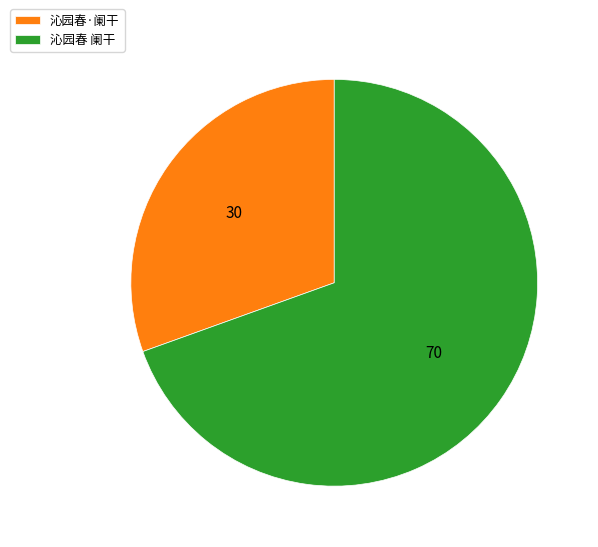

Rank the categories by value from lowest to highest.

沁园春·阑干, 沁园春 阑干